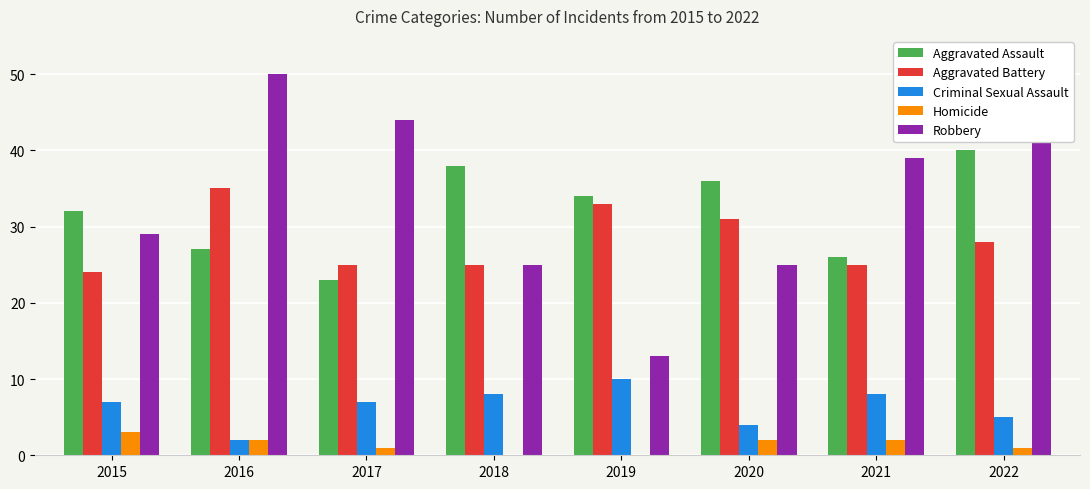

What is the sum of the Aggravated Battery values at 2018 and 2019?

58